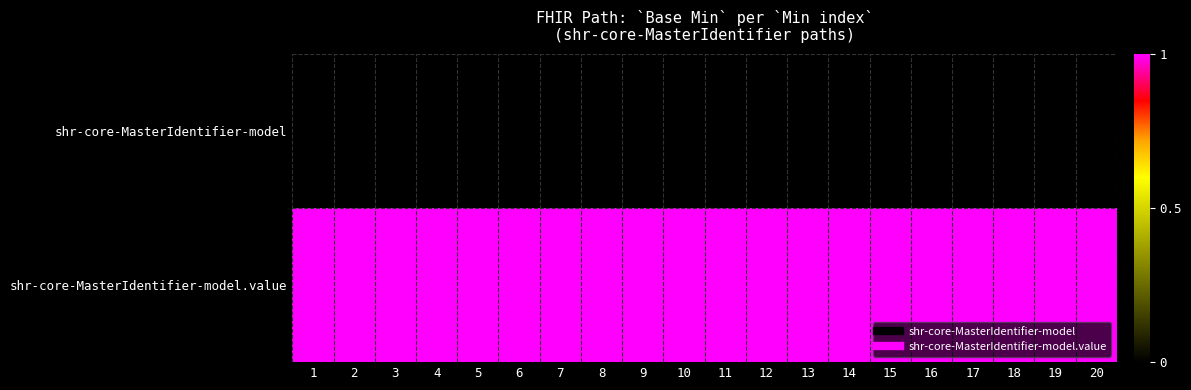

Which series has the largest total across all categories?

shr-core-MasterIdentifier-model.value